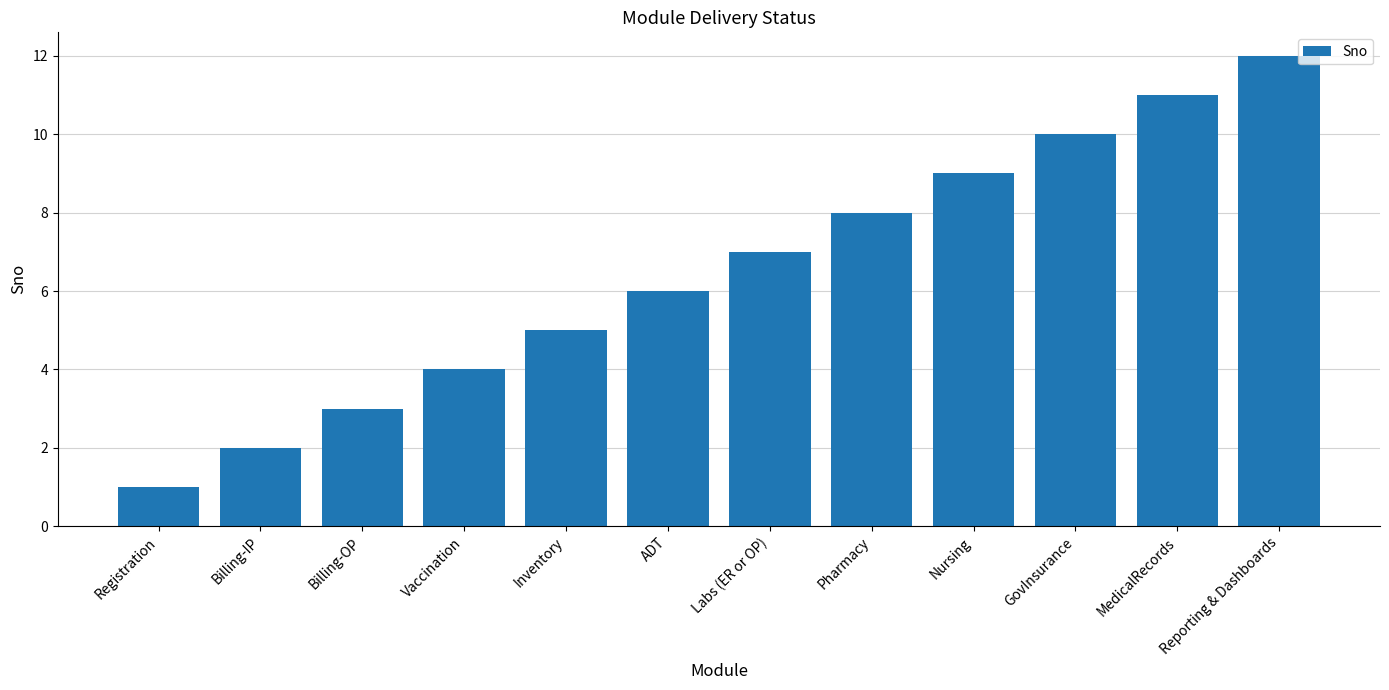

What is the sum of all values?

78